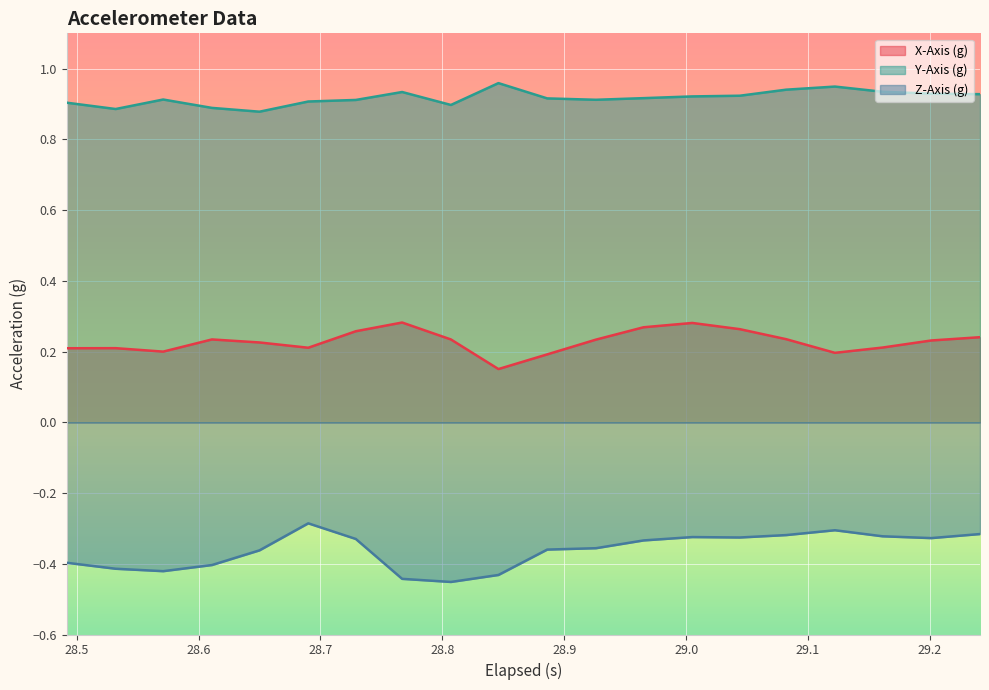

What is the value of the X-Axis (g) point at the 13th from the left?

0.3